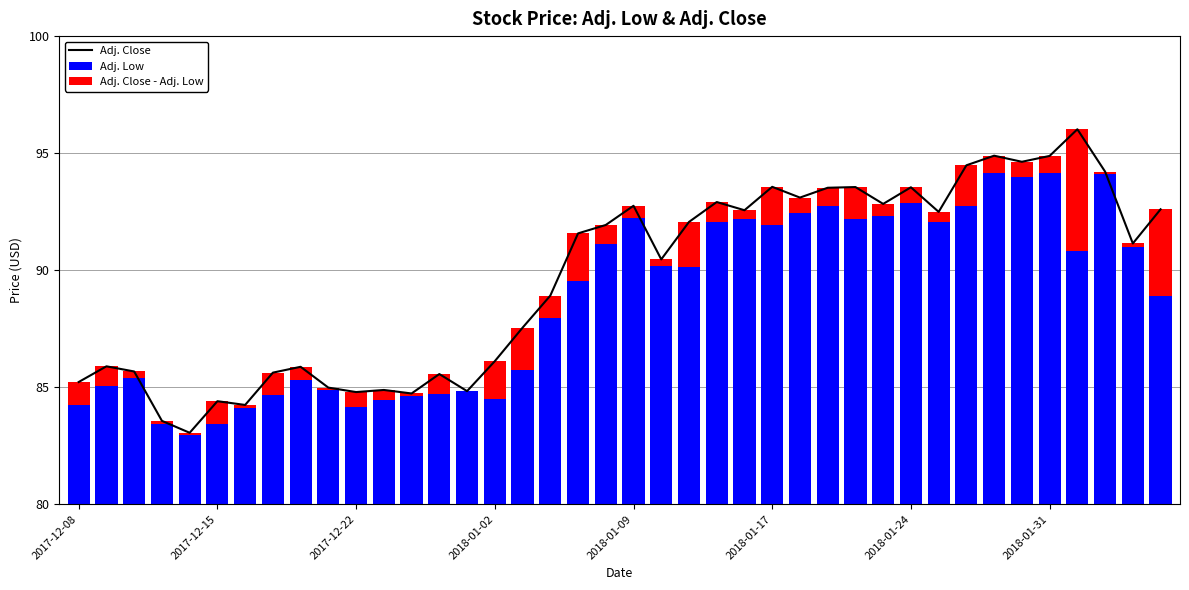

How many data points does each series have?

40